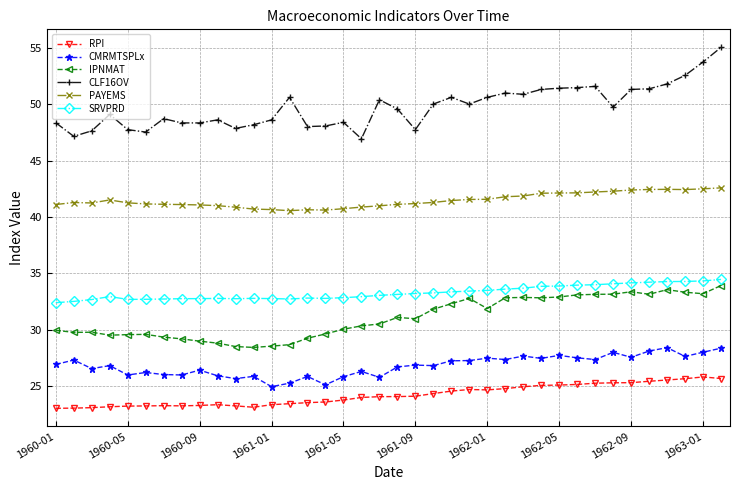

Which series has the widest spread of values?

CLF16OV